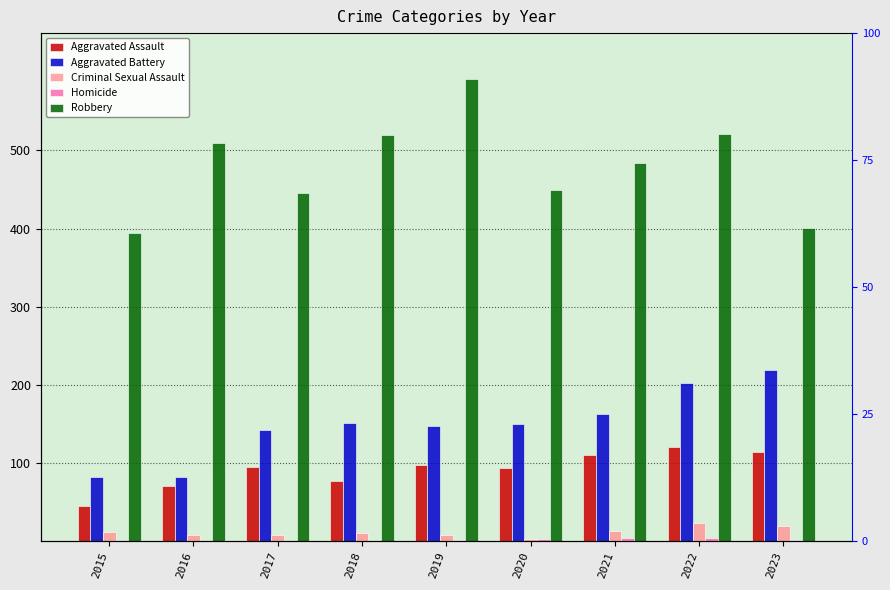

True or false: Robbery has a value of 395 at 2015.

True